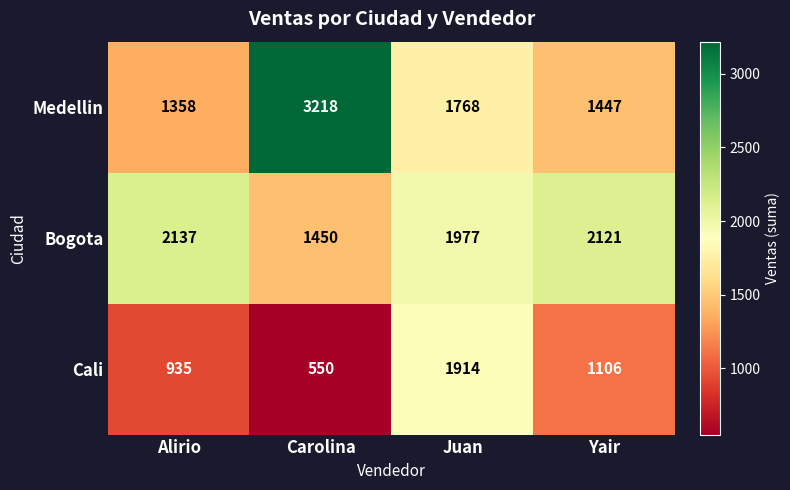

Reading left to right, list all the values displayed in this chart.

Medellin: Alirio=1358	Carolina=3218	Juan=1768	Yair=1447
Bogota: Alirio=2137	Carolina=1450	Juan=1977	Yair=2121
Cali: Alirio=935	Carolina=550	Juan=1914	Yair=1106